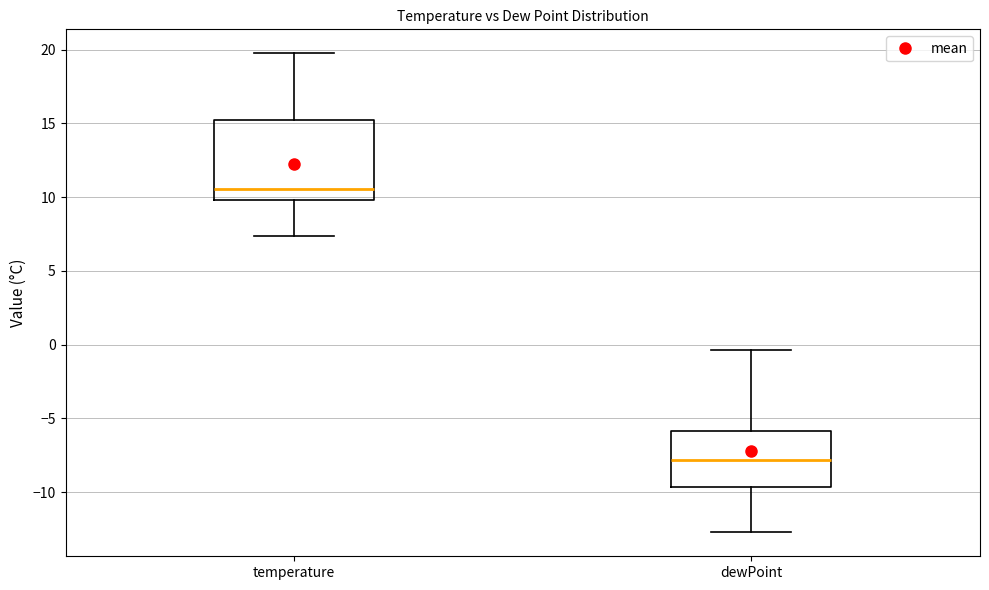

Reading left to right, read every box against the y-axis: the position of its median line, the range the box covers, and the ends of its whiskers. The values are not printed on the chart, so give them approximately, as read against the axis.

temperature: median 10.5, box 10.0 to 15.0, whiskers 7.5 to 20.0
dewPoint: median -8.0, box -9.5 to -6.0, whiskers -12.5 to -0.5